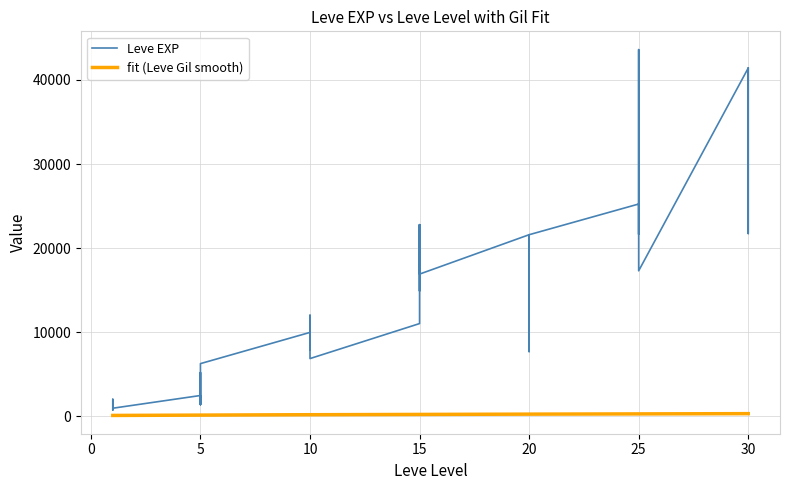

What is the spread (max minus min) of values at 1?

687.0